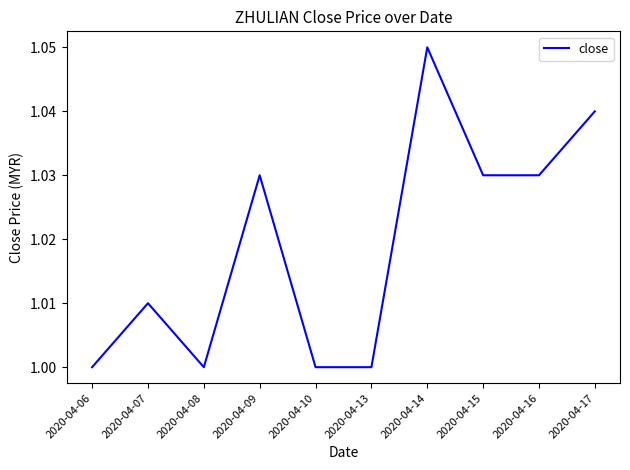

The chart shows a value of 1.0 at 2020-04-07. True or false?

True